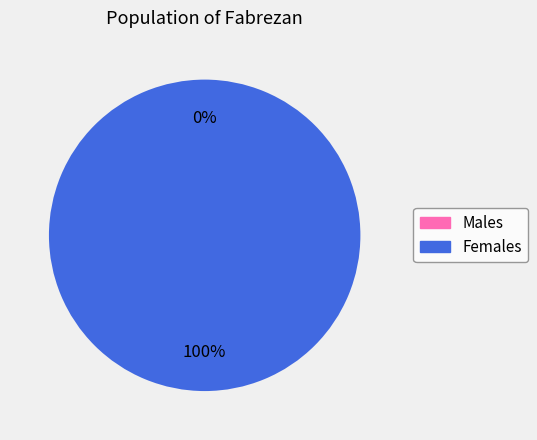

What is the change in value from 0 to 1?

+1